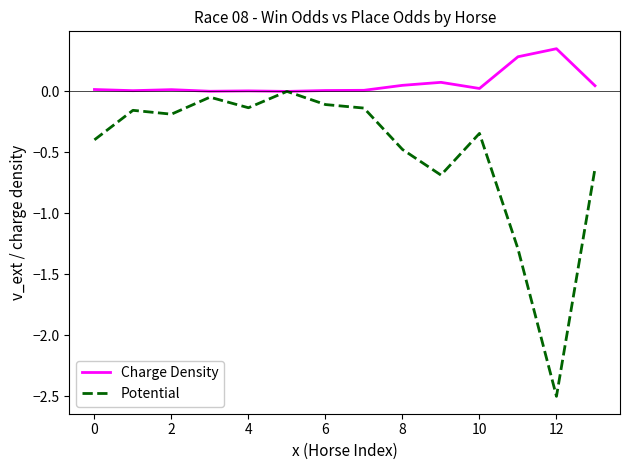

Count the number of categories in the chart.

14